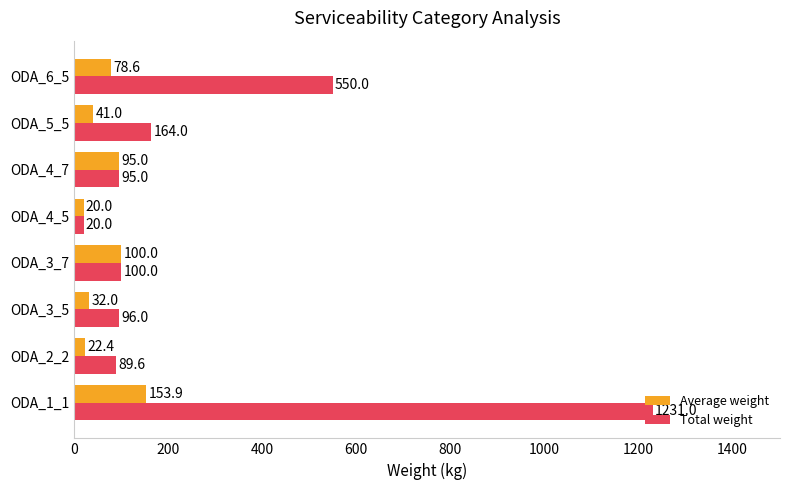

What is the difference between the highest and lowest values at ODA_3_5?

64.0